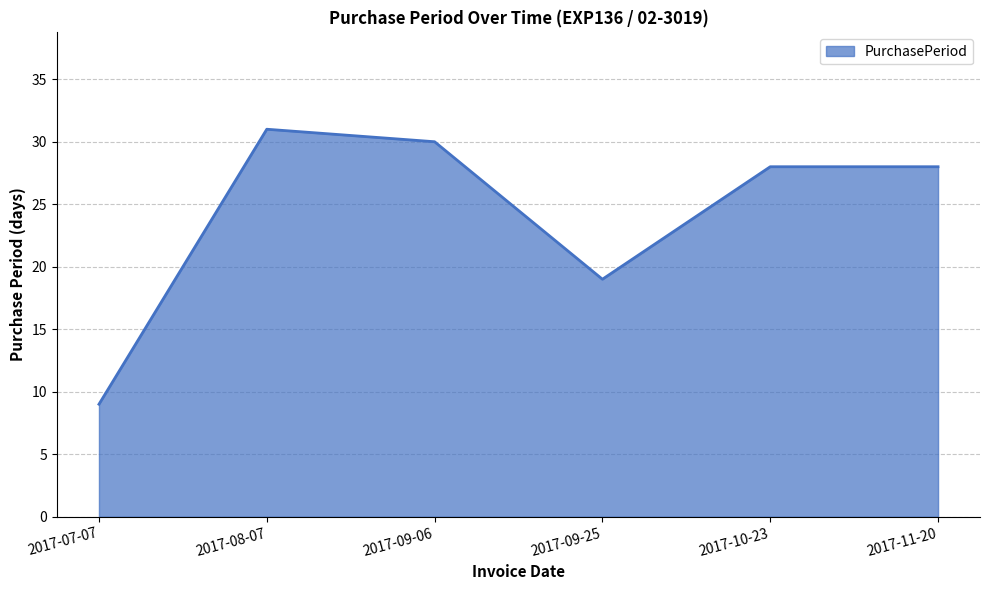

How many lines are shown in the chart?

1